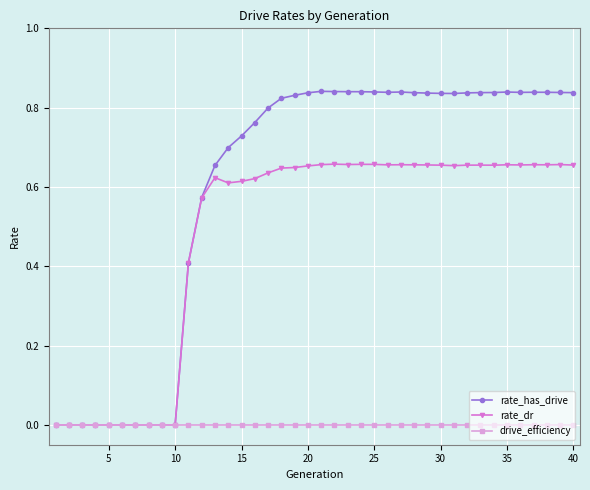

How many distinct data groups are displayed?

3